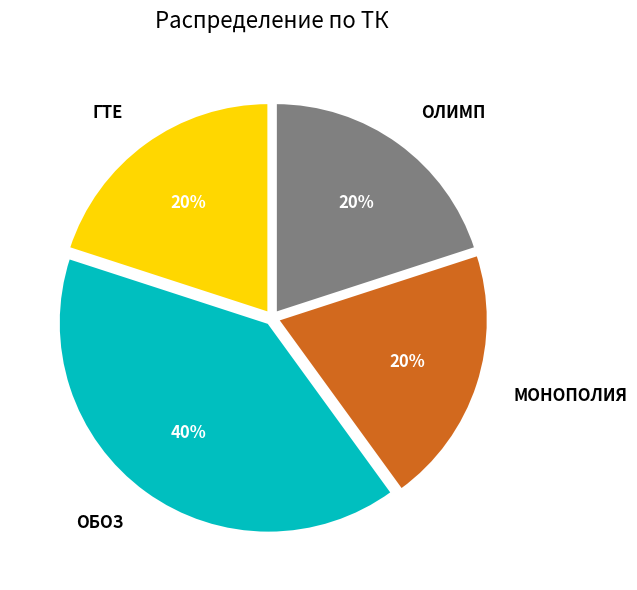

To the nearest percent, what is the difference between the МОНОПОЛИЯ and ОБОЗ slice percentages?

20%